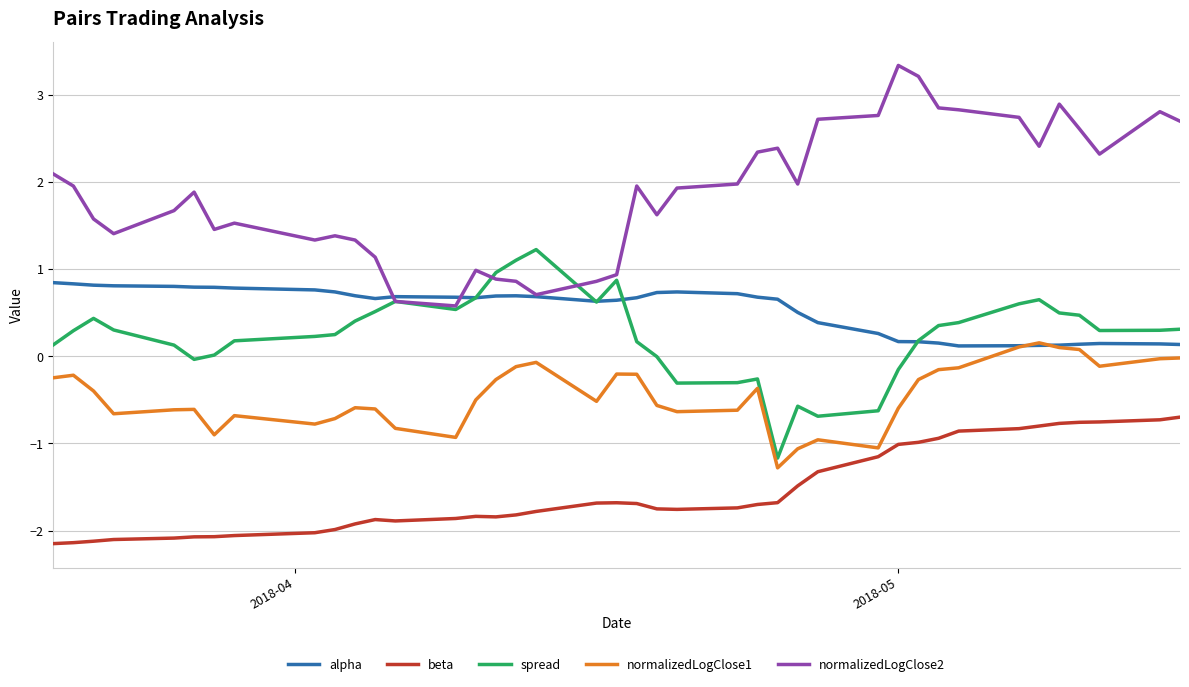

What is the minimum value shown in the chart?

-2.1